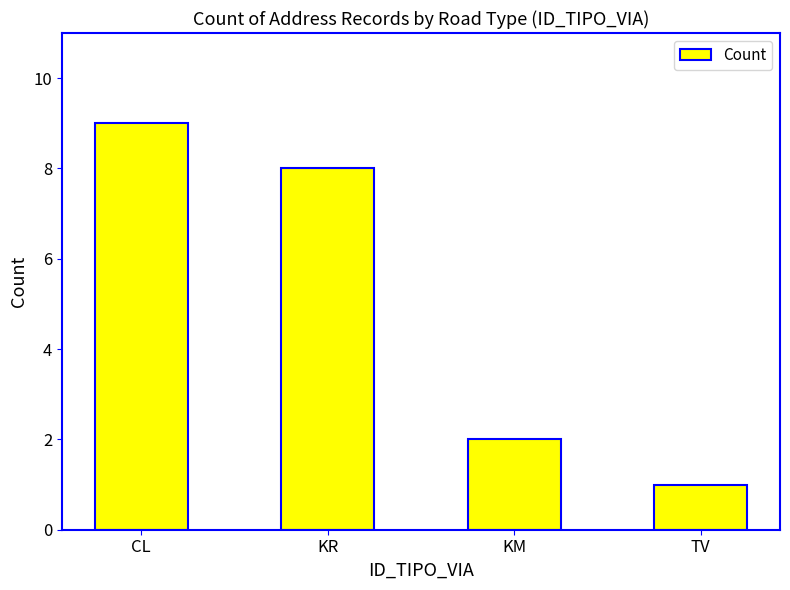

Rank the categories by value from lowest to highest.

TV, KM, KR, CL